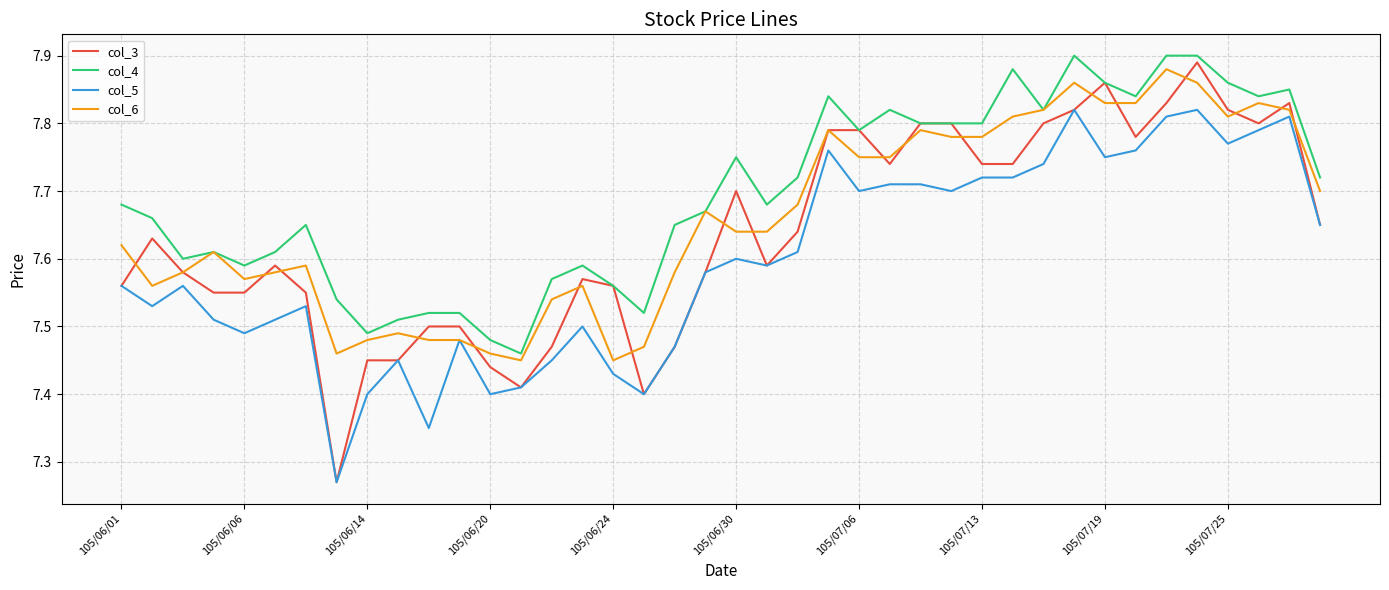

Which series has the largest total across all categories?

col_4